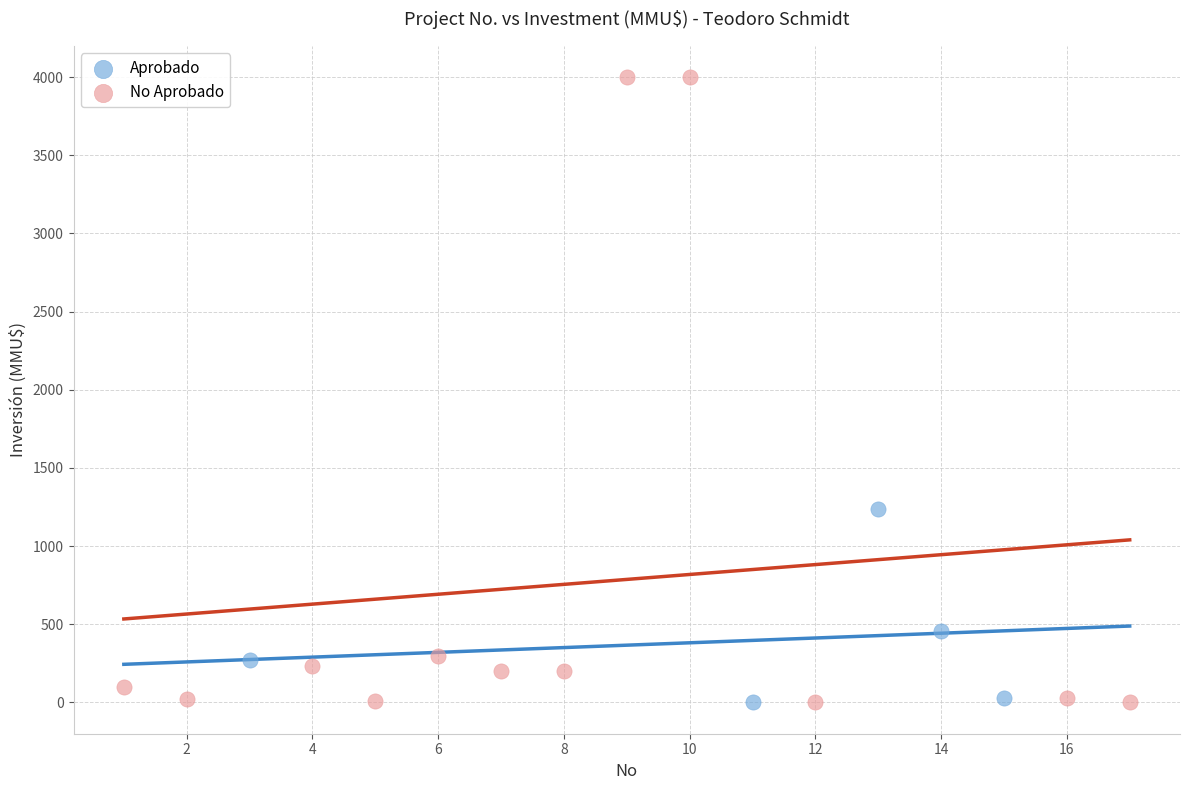

Which series has the widest spread of Y values?

No Aprobado